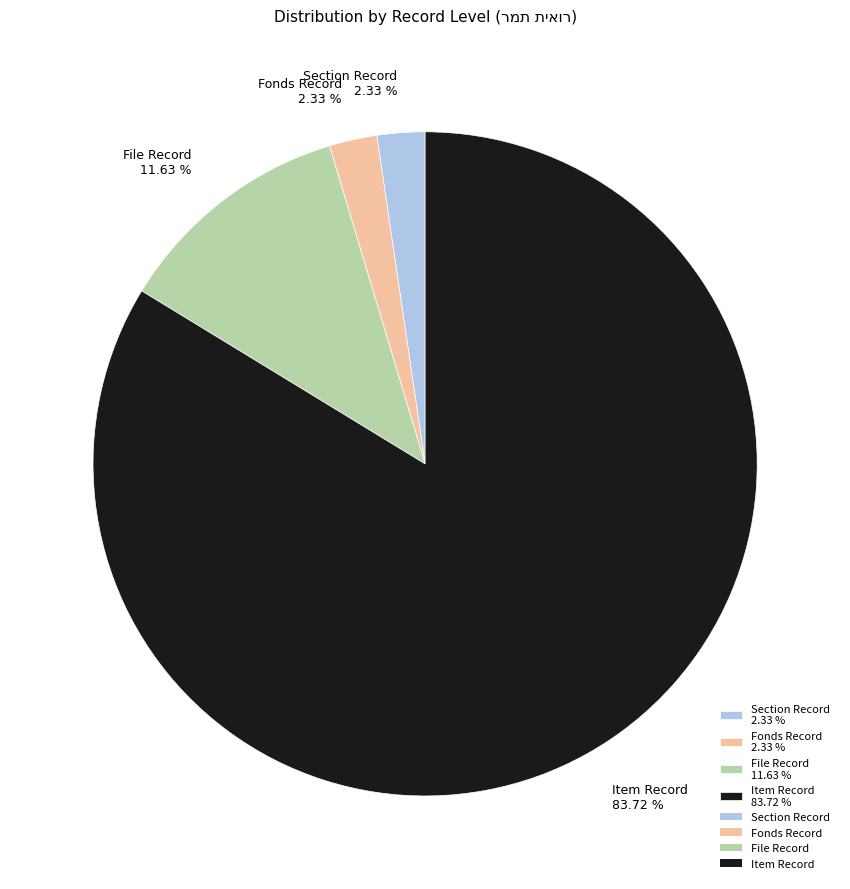

Do Section Record and File Record together represent more than half of the pie?

No